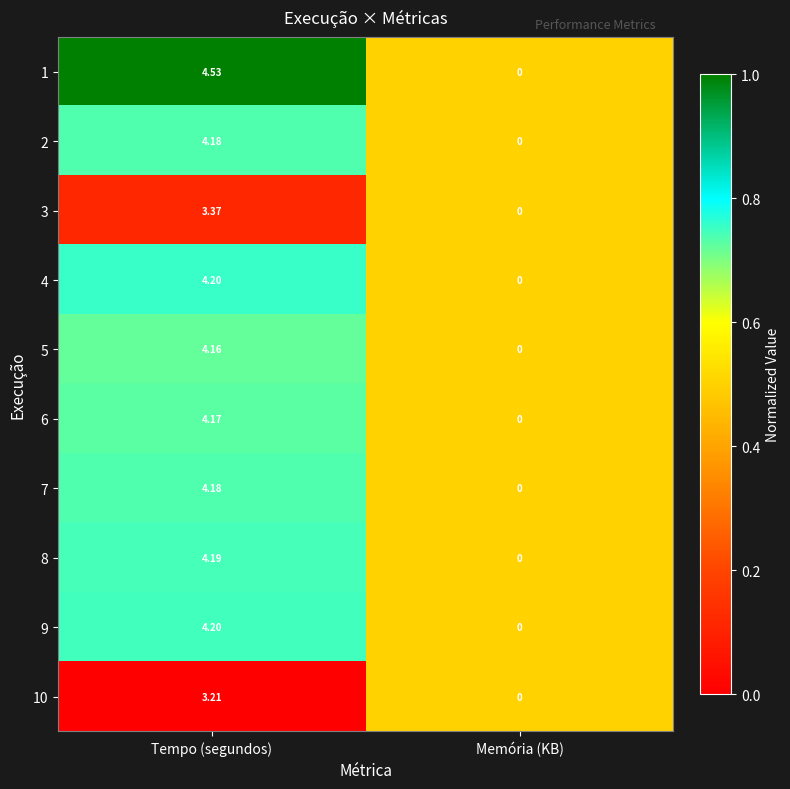

Which category has the highest value across all series?

Tempo (segundos)